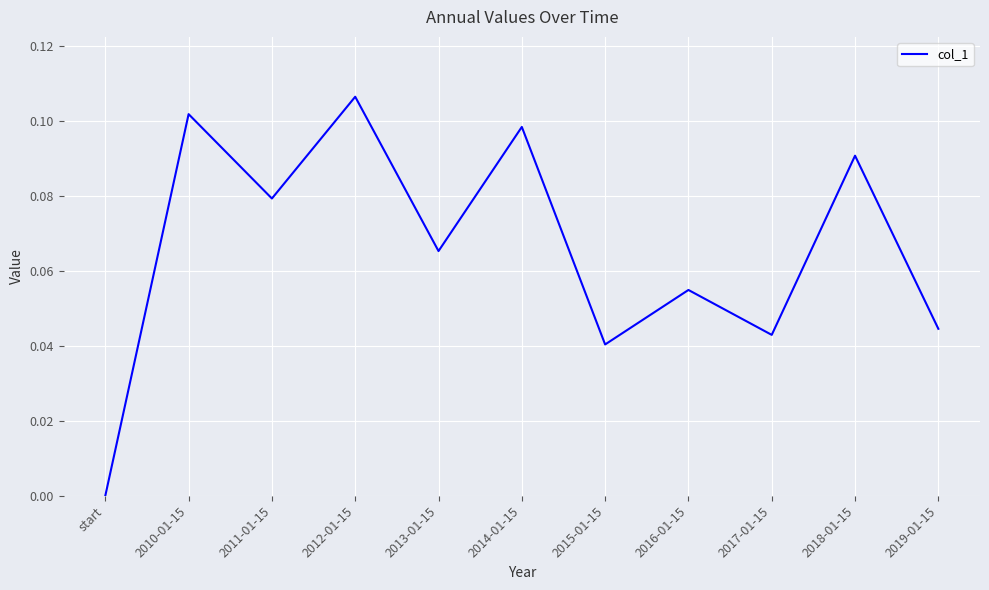

How many positive values are there?

10